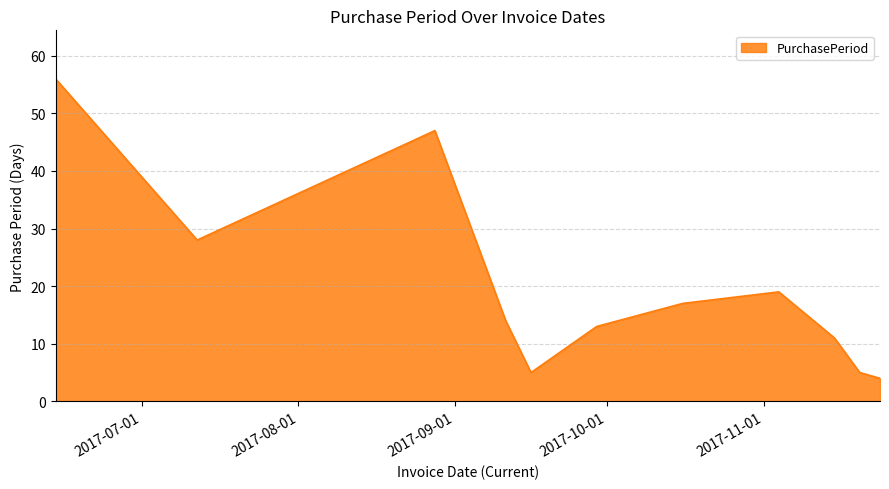

What is the minimum value shown in the chart?

4